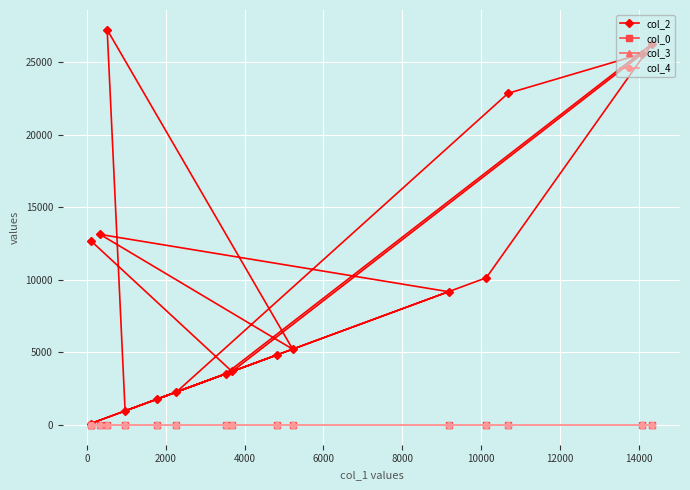

Which series has the largest total across all categories?

col_2